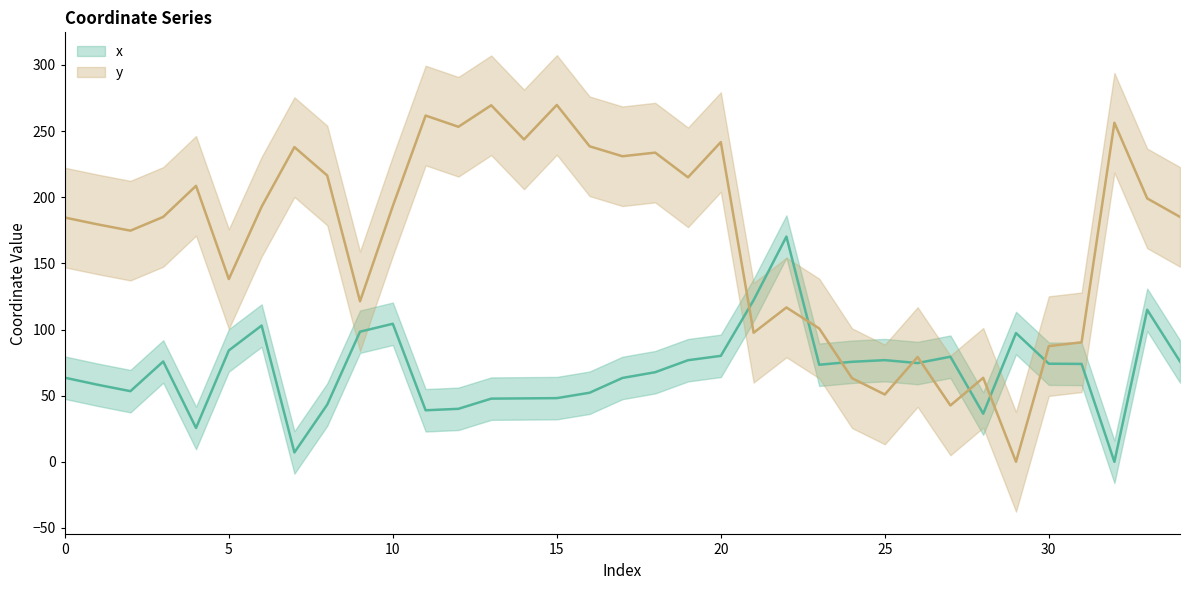

Which series changed the most between 6 and 25?

y